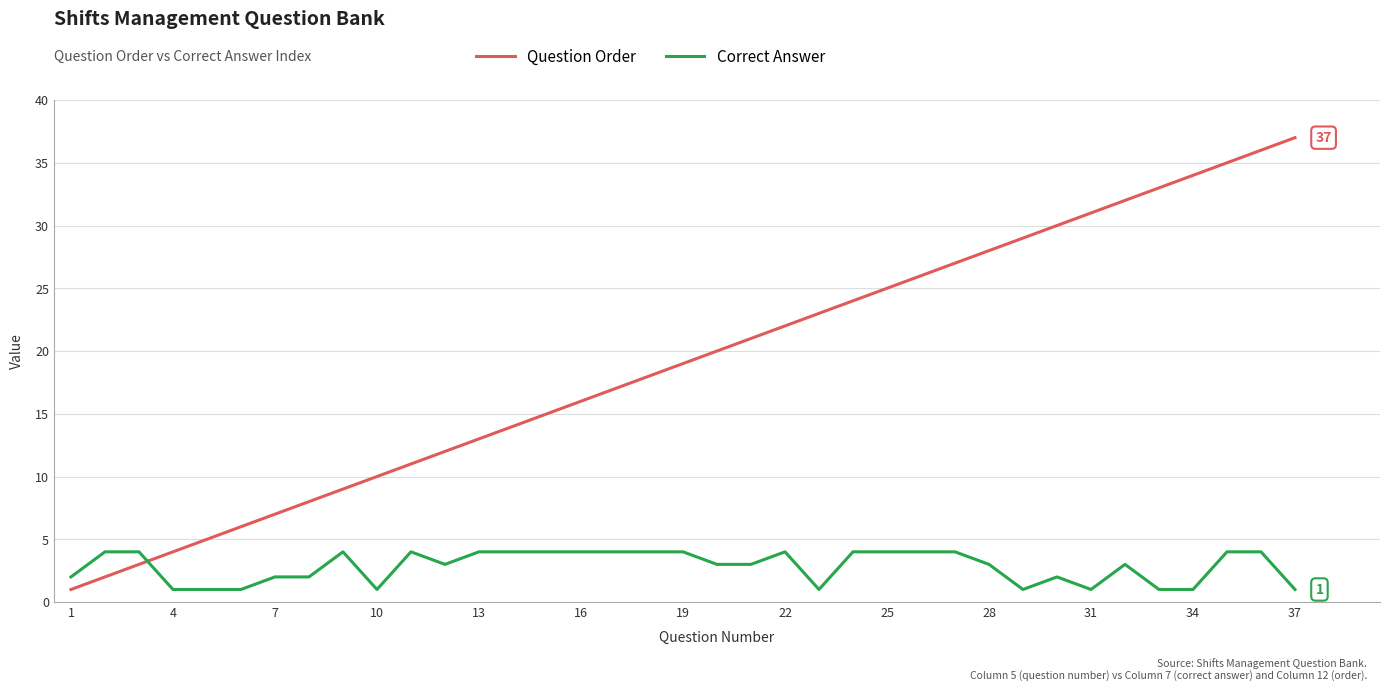

How many lines are shown in the chart?

2